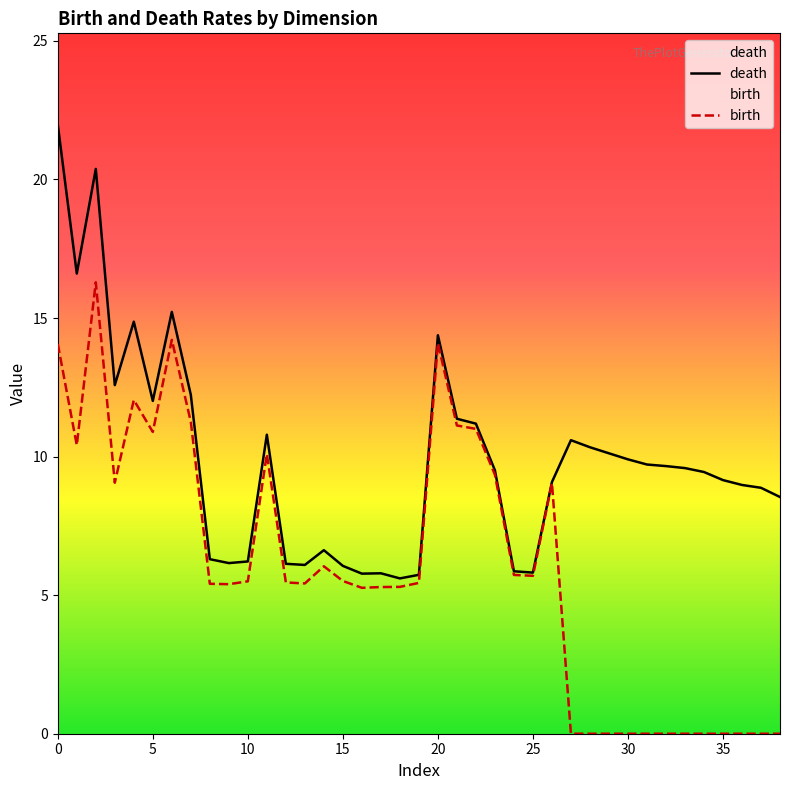

Rank the series by their average value, from lowest to highest.

birth, death